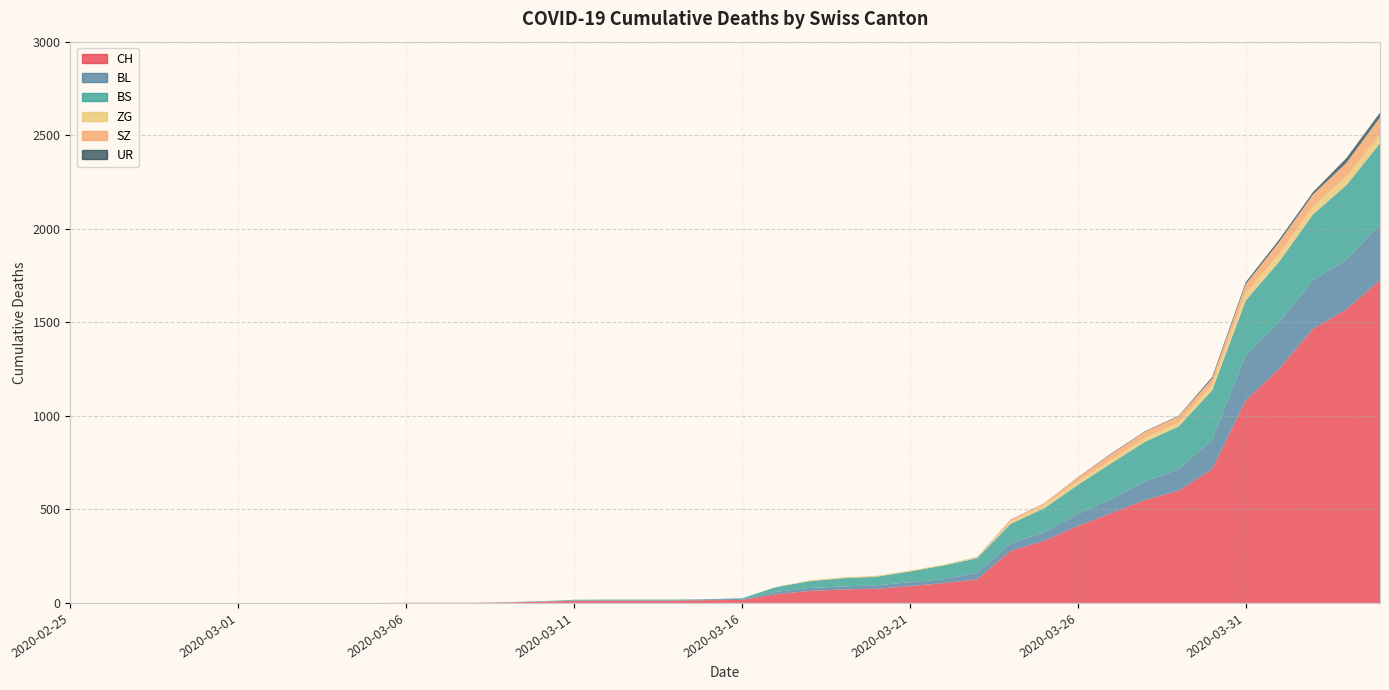

Reading right to left, what are all the values shown in this chart?

CH: 2020-04-04=1725	2020-04-03=1570	2020-04-02=1464	2020-04-01=1253	2020-03-31=1082	2020-03-30=715	2020-03-29=600	2020-03-28=550	2020-03-27=480	2020-03-26=411	2020-03-25=332	2020-03-24=278	2020-03-23=126	2020-03-22=106	2020-03-21=90	2020-03-20=76	2020-03-19=72	2020-03-18=64	2020-03-17=46	2020-03-16=16	2020-03-15=15	2020-03-14=12	2020-03-13=12	2020-03-12=12	2020-03-11=11	2020-03-10=7	2020-03-09=3	2020-03-08=1	2020-03-07=1	2020-03-06=1	2020-03-05=0	2020-03-04=0	2020-03-03=0	2020-03-02=0	2020-03-01=0	2020-02-29=0	2020-02-28=0	2020-02-27=0	2020-02-26=0	2020-02-25=0
BL: 2020-04-04=298	2020-04-03=266	2020-04-02=262	2020-04-01=249	2020-03-31=242	2020-03-30=158	2020-03-29=115	2020-03-28=100	2020-03-27=76	2020-03-26=65	2020-03-25=46	2020-03-24=40	2020-03-23=35	2020-03-22=21	2020-03-21=21	2020-03-20=18	2020-03-19=16	2020-03-18=16	2020-03-17=13	2020-03-16=5	2020-03-15=5	2020-03-14=2	2020-03-13=2	2020-03-12=2	2020-03-11=2	2020-03-10=2	2020-03-09=1	2020-03-08=0	2020-03-07=0	2020-03-06=0	2020-03-05=0	2020-03-04=0	2020-03-03=0	2020-03-02=0	2020-03-01=0	2020-02-29=0	2020-02-28=0	2020-02-27=0	2020-02-26=0	2020-02-25=0
BS: 2020-04-04=434	2020-04-03=397	2020-04-02=350	2020-04-01=323	2020-03-31=292	2020-03-30=263	2020-03-29=228	2020-03-28=211	2020-03-27=191	2020-03-26=155	2020-03-25=128	2020-03-24=105	2020-03-23=78	2020-03-22=73	2020-03-21=57	2020-03-20=46	2020-03-19=44	2020-03-18=36	2020-03-17=25	2020-03-16=4	2020-03-15=0	2020-03-14=4	2020-03-13=4	2020-03-12=4	2020-03-11=4	2020-03-10=0	2020-03-09=0	2020-03-08=0	2020-03-07=0	2020-03-06=0	2020-03-05=0	2020-03-04=0	2020-03-03=0	2020-03-02=0	2020-03-01=0	2020-02-29=0	2020-02-28=0	2020-02-27=0	2020-02-26=0	2020-02-25=0
ZG: 2020-04-04=46	2020-04-03=44	2020-04-02=41	2020-04-01=40	2020-03-31=39	2020-03-30=29	2020-03-29=21	2020-03-28=21	2020-03-27=18	2020-03-26=18	2020-03-25=18	2020-03-24=12	2020-03-23=5	2020-03-22=5	2020-03-21=5	2020-03-20=5	2020-03-19=5	2020-03-18=5	2020-03-17=1	2020-03-16=0	2020-03-15=0	2020-03-14=0	2020-03-13=0	2020-03-12=0	2020-03-11=0	2020-03-10=0	2020-03-09=0	2020-03-08=0	2020-03-07=0	2020-03-06=0	2020-03-05=0	2020-03-04=0	2020-03-03=0	2020-03-02=0	2020-03-01=0	2020-02-29=0	2020-02-28=0	2020-02-27=0	2020-02-26=0	2020-02-25=0
SZ: 2020-04-04=92	2020-04-03=75	2020-04-02=65	2020-04-01=65	2020-03-31=48	2020-03-30=33	2020-03-29=33	2020-03-28=33	2020-03-27=32	2020-03-26=20	2020-03-25=10	2020-03-24=10	2020-03-23=0	2020-03-22=0	2020-03-21=0	2020-03-20=0	2020-03-19=0	2020-03-18=0	2020-03-17=0	2020-03-16=0	2020-03-15=0	2020-03-14=0	2020-03-13=0	2020-03-12=0	2020-03-11=0	2020-03-10=0	2020-03-09=0	2020-03-08=0	2020-03-07=0	2020-03-06=0	2020-03-05=0	2020-03-04=0	2020-03-03=0	2020-03-02=0	2020-03-01=0	2020-02-29=0	2020-02-28=0	2020-02-27=0	2020-02-26=0	2020-02-25=0
UR: 2020-04-04=26	2020-04-03=26	2020-04-02=13	2020-04-01=13	2020-03-31=11	2020-03-30=9	2020-03-29=3	2020-03-28=3	2020-03-27=3	2020-03-26=2	2020-03-25=0	2020-03-24=1	2020-03-23=1	2020-03-22=0	2020-03-21=0	2020-03-20=0	2020-03-19=0	2020-03-18=0	2020-03-17=0	2020-03-16=0	2020-03-15=0	2020-03-14=0	2020-03-13=0	2020-03-12=0	2020-03-11=0	2020-03-10=0	2020-03-09=0	2020-03-08=0	2020-03-07=0	2020-03-06=0	2020-03-05=0	2020-03-04=0	2020-03-03=0	2020-03-02=0	2020-03-01=0	2020-02-29=0	2020-02-28=0	2020-02-27=0	2020-02-26=0	2020-02-25=0